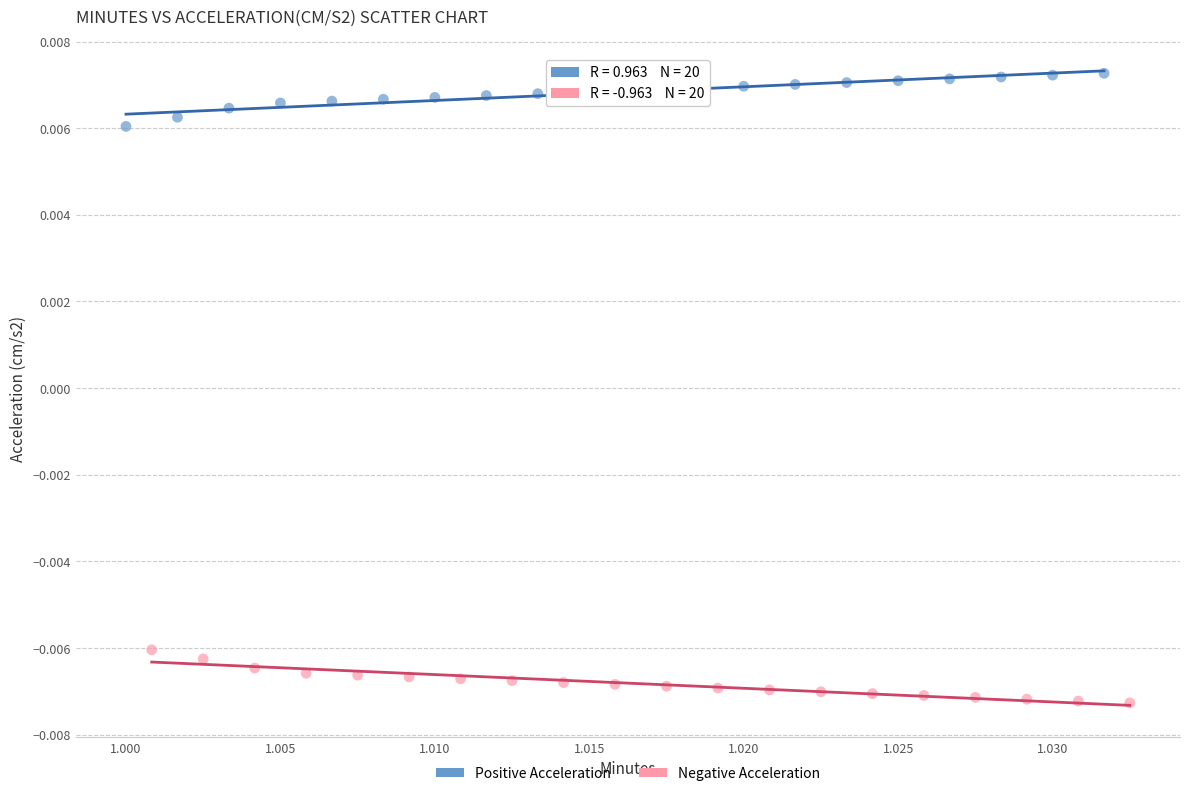

What are all the series names shown in the legend?

Positive Acceleration, Negative Acceleration